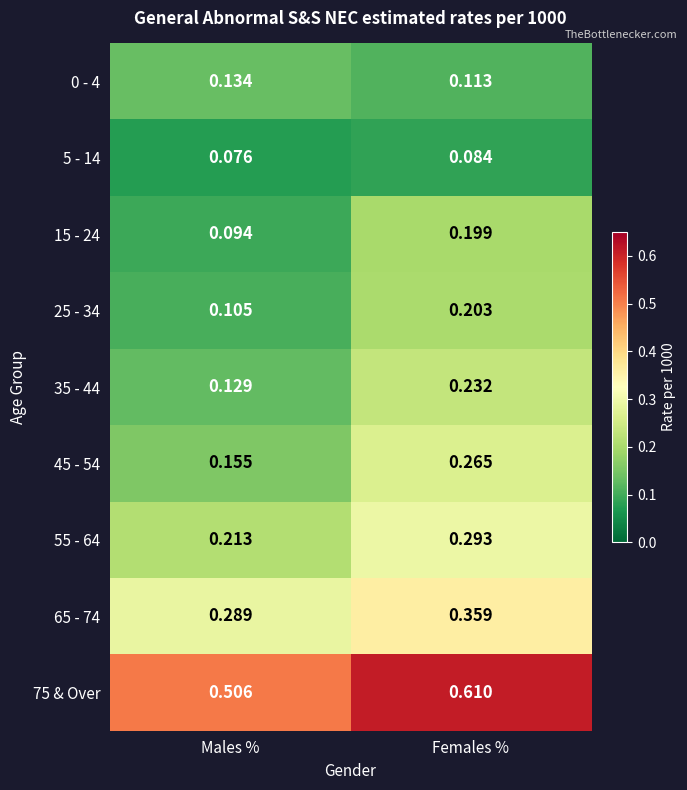

List the labels in order of 35 - 44 value, largest first.

Females %, Males %